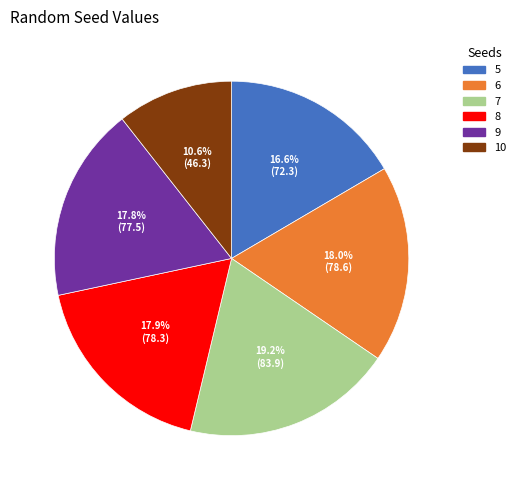

What is the largest slice in the pie chart?

7